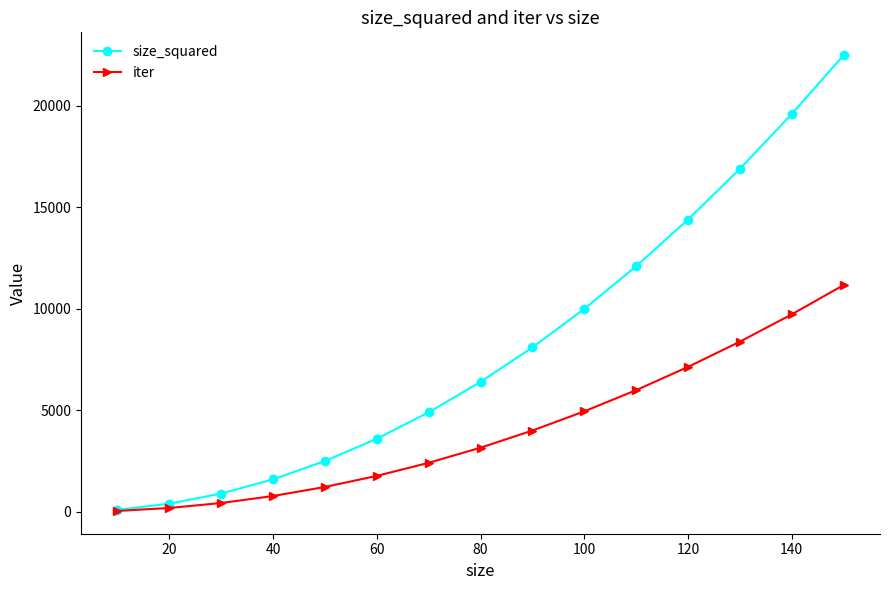

Which series has the widest spread of values?

size_squared